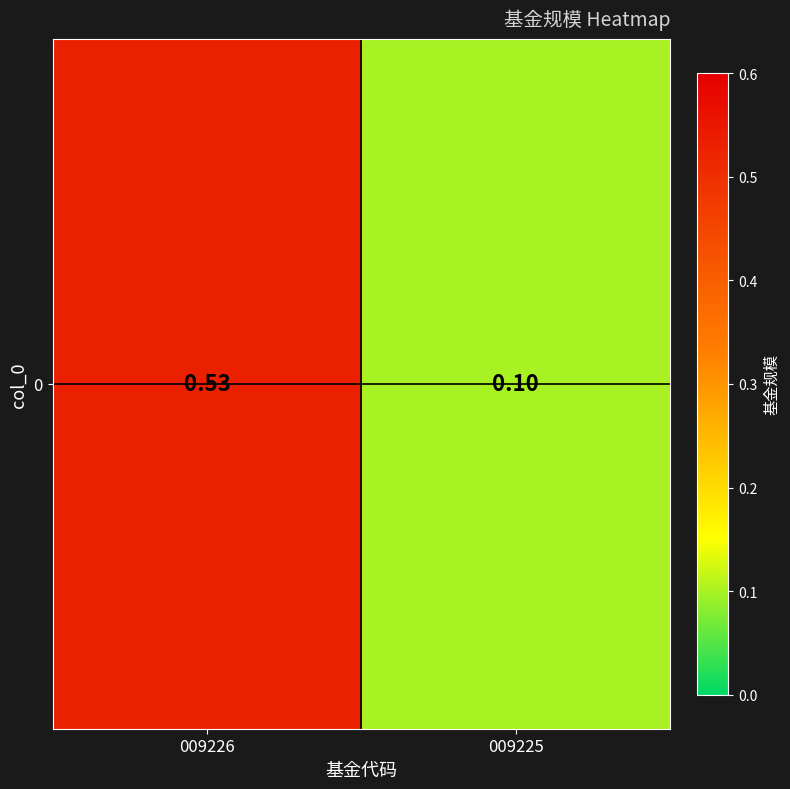

Is it true that the value at 009225 is 0.1?

True